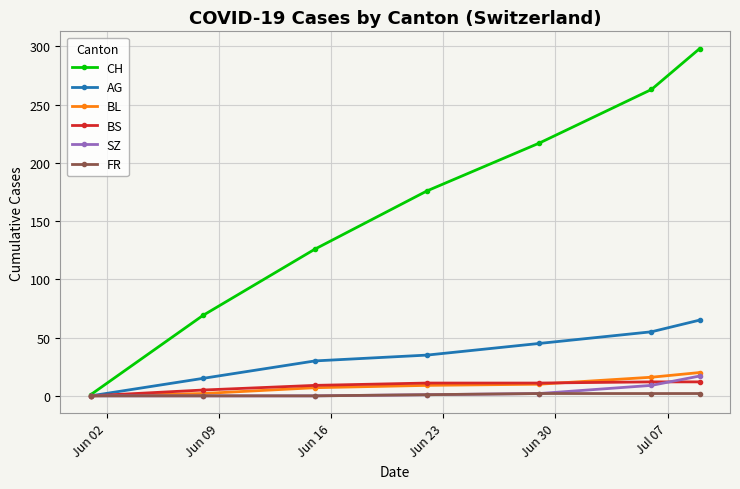

What is the greatest value displayed?

298